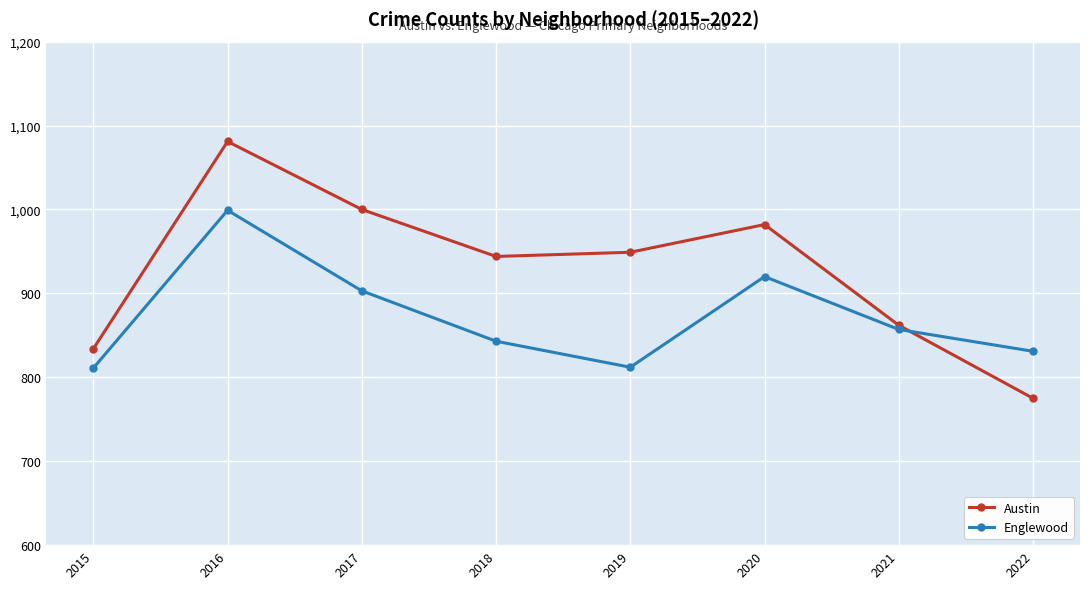

What is the sum of all Englewood values?

6976